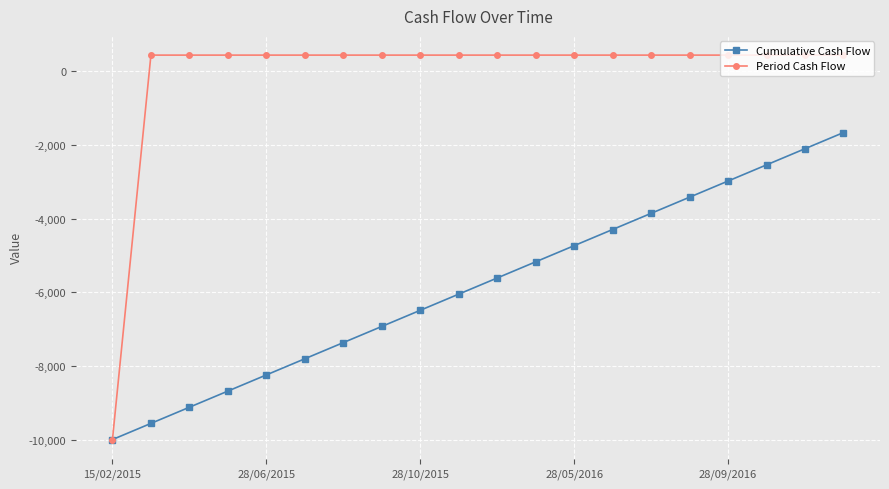

Which series has the widest spread of values?

Period Cash Flow